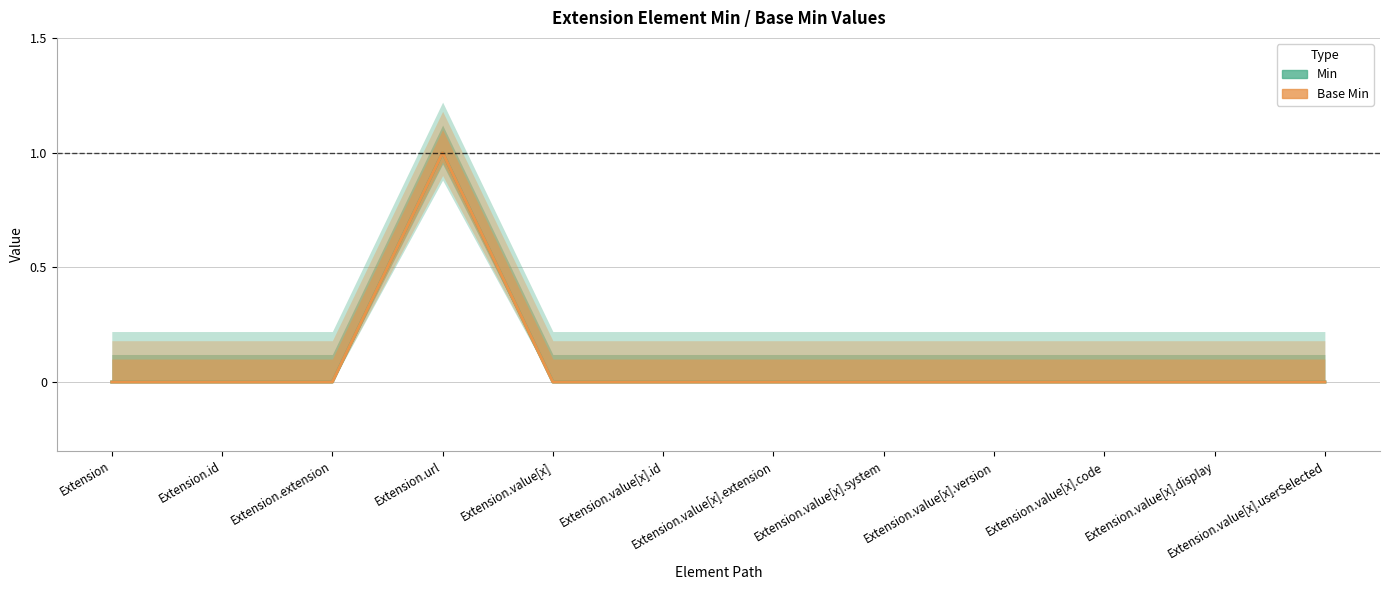

What is the label of the 5th point from the right?

Extension.value[x].system